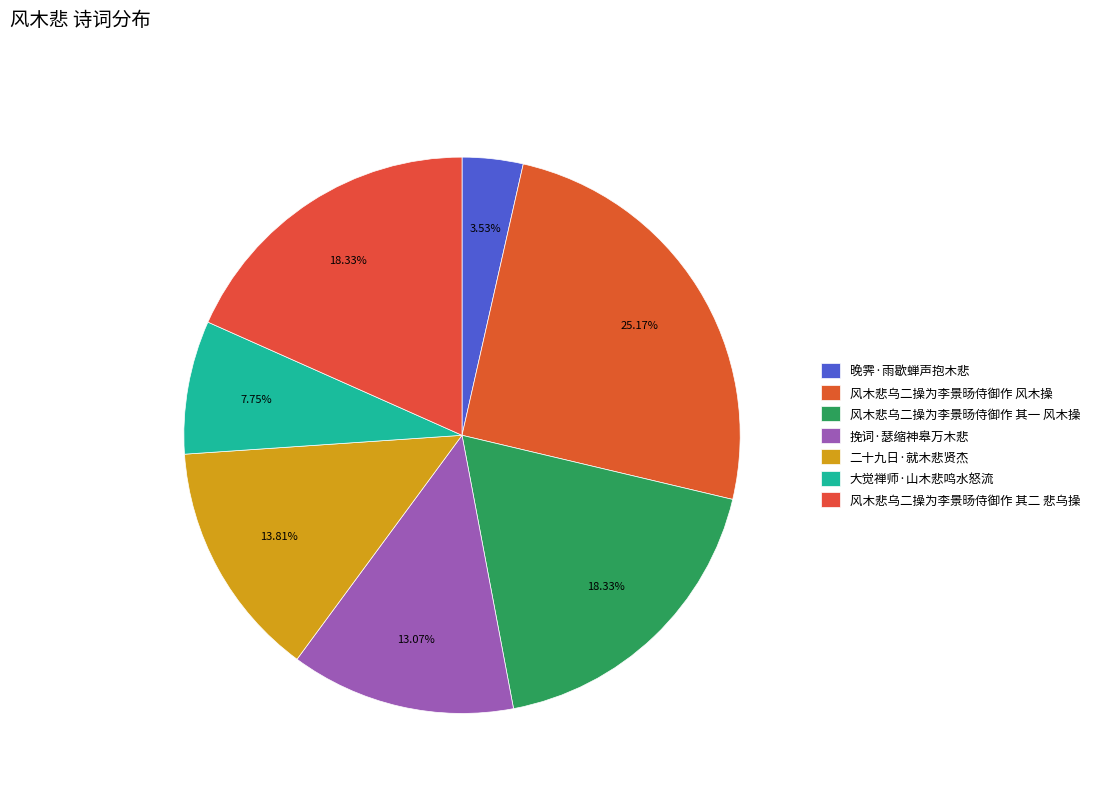

How much of the chart is everything except 二十九日·就木悲贤杰?

86.2%